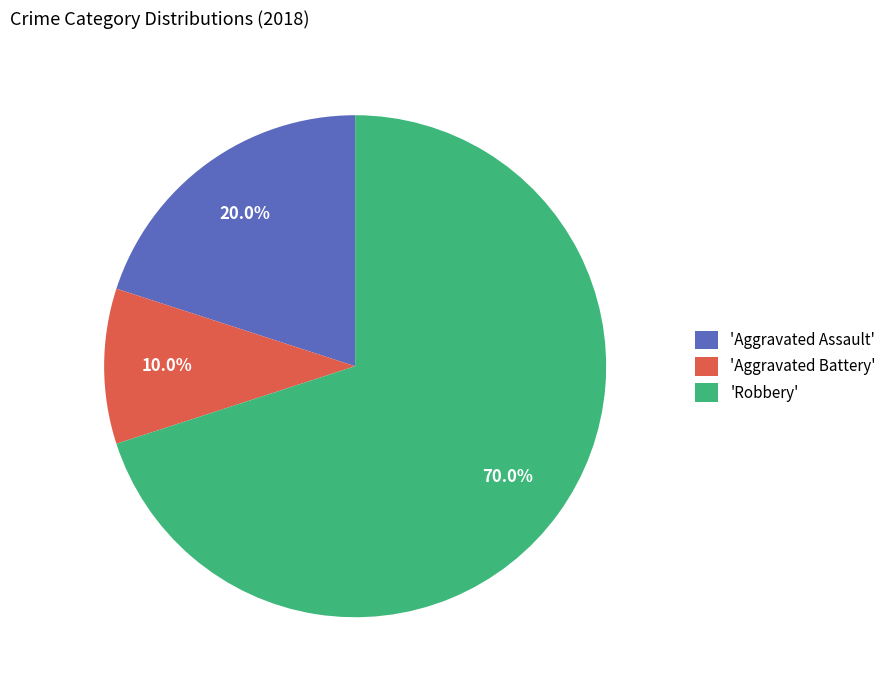

Between 'Aggravated Battery' and 'Aggravated Assault', which is larger?

'Aggravated Assault'